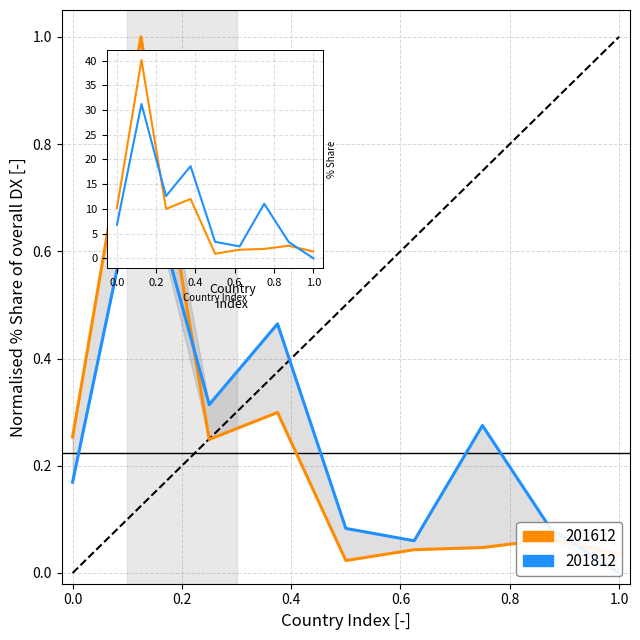

How many lines are shown in the chart?

2